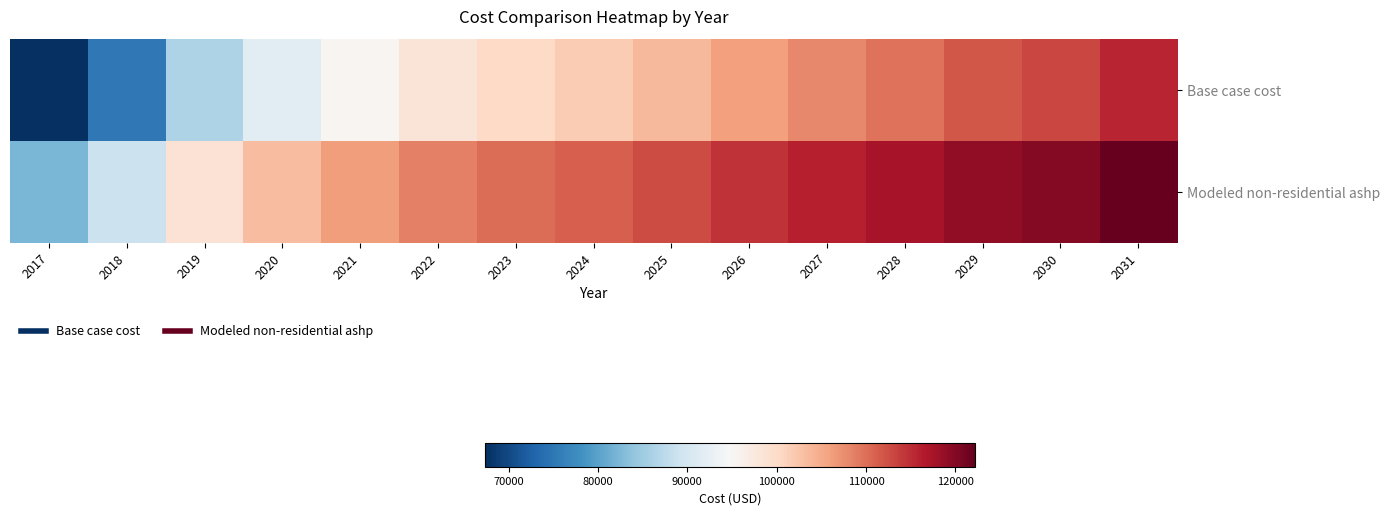

Rank the series at 2025 from highest to lowest value.

Modeled non-residential ashp, Base case cost